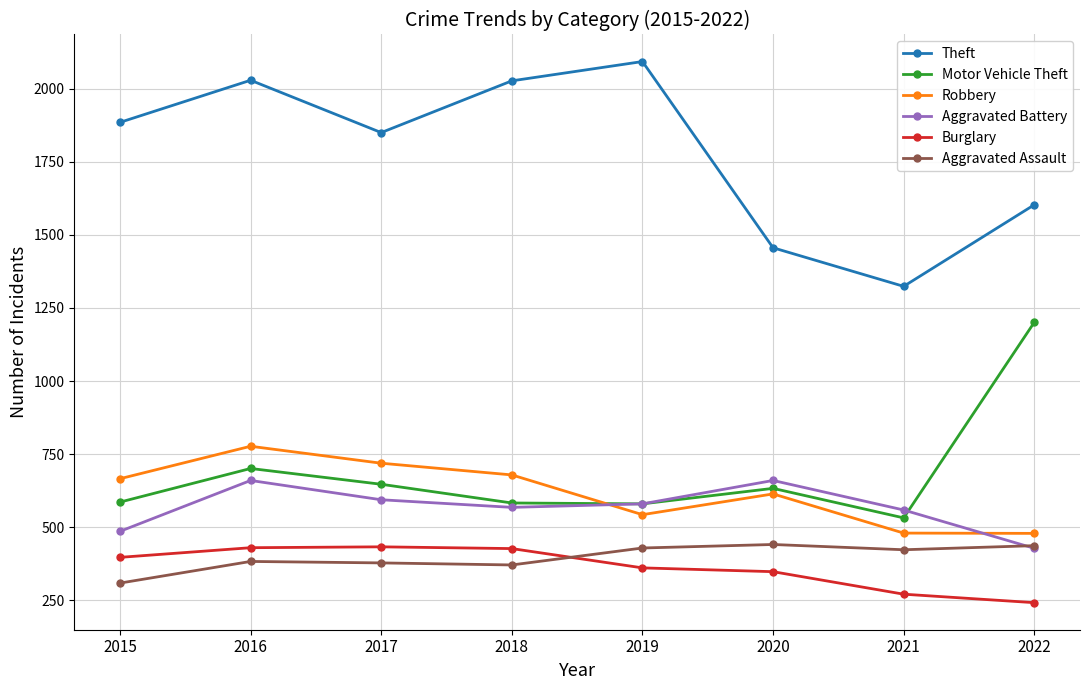

Which series has the largest total across all categories?

Theft